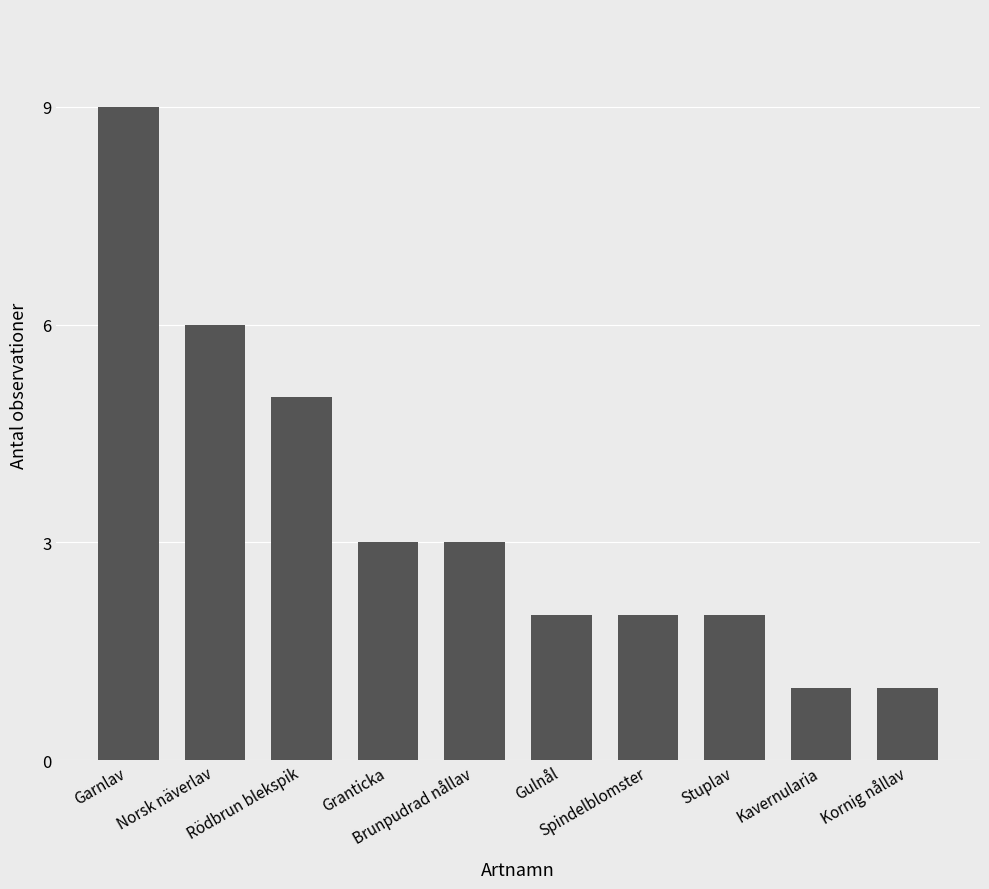

What is the sum of all values?

34